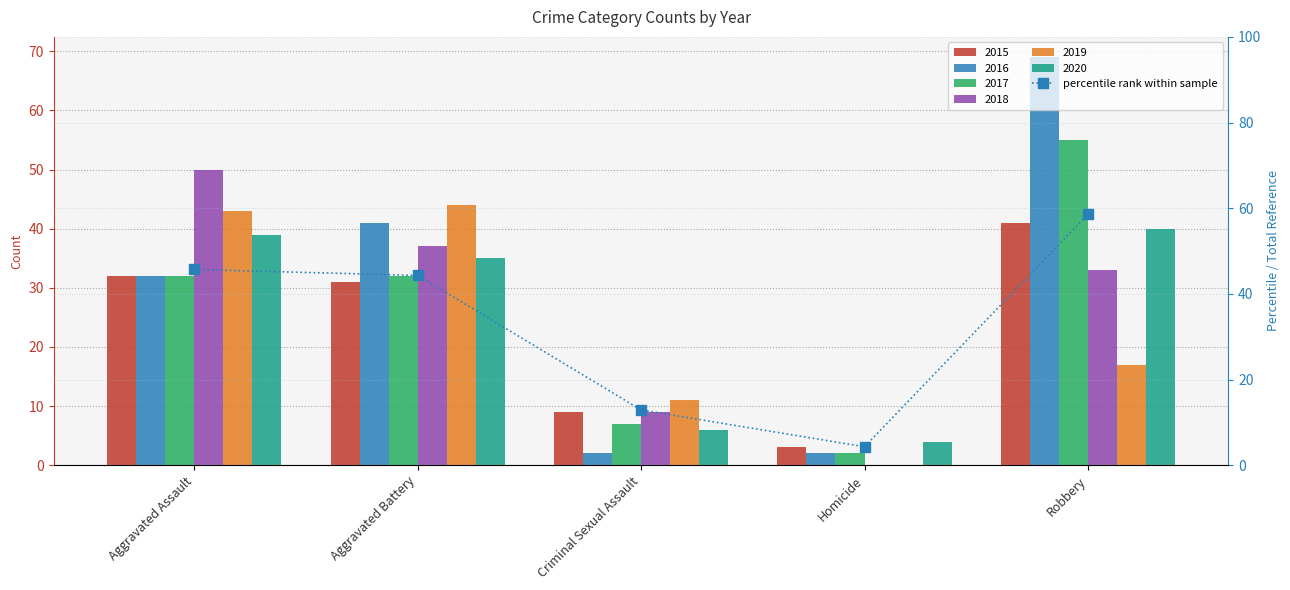

Is it true that the value at Aggravated Assault is 45.7?

True